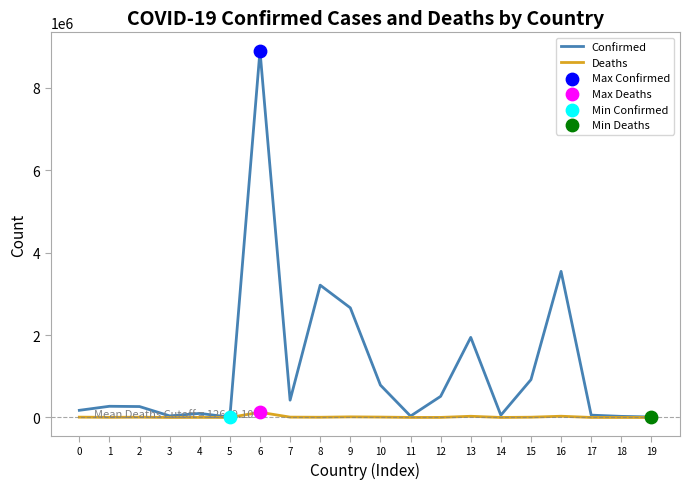

Which series has the largest total across all categories?

Confirmed